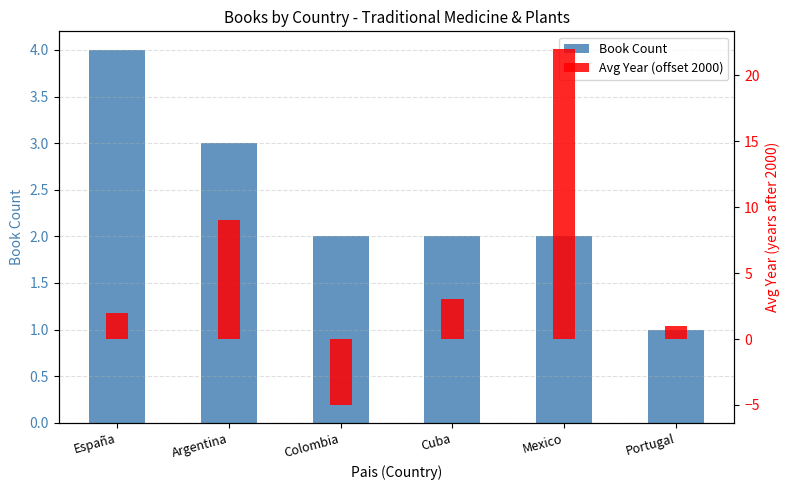

Count the number of data series in this chart.

2